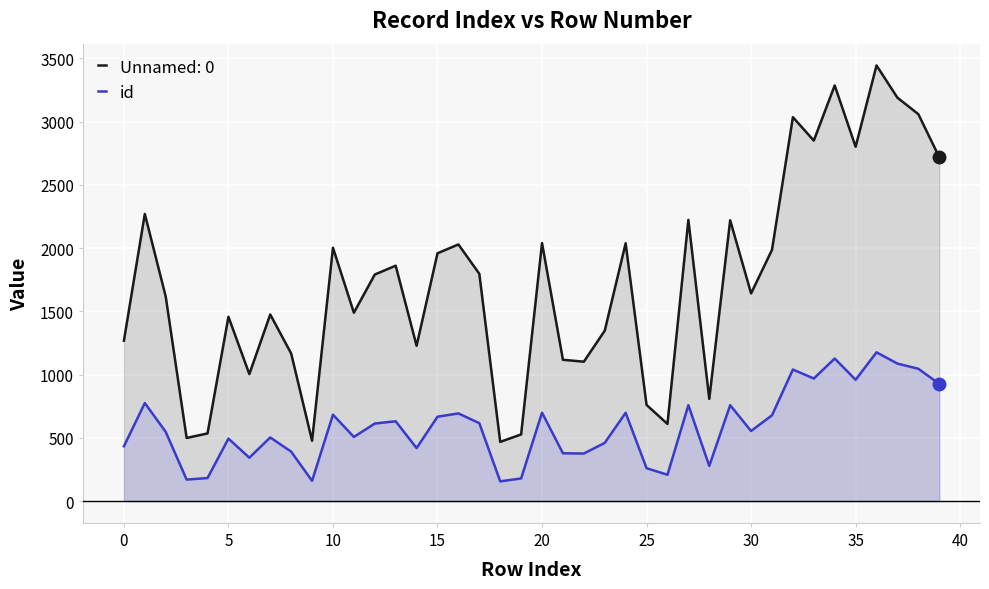

True or false: Unnamed: 0 and id intersect in this chart.

False